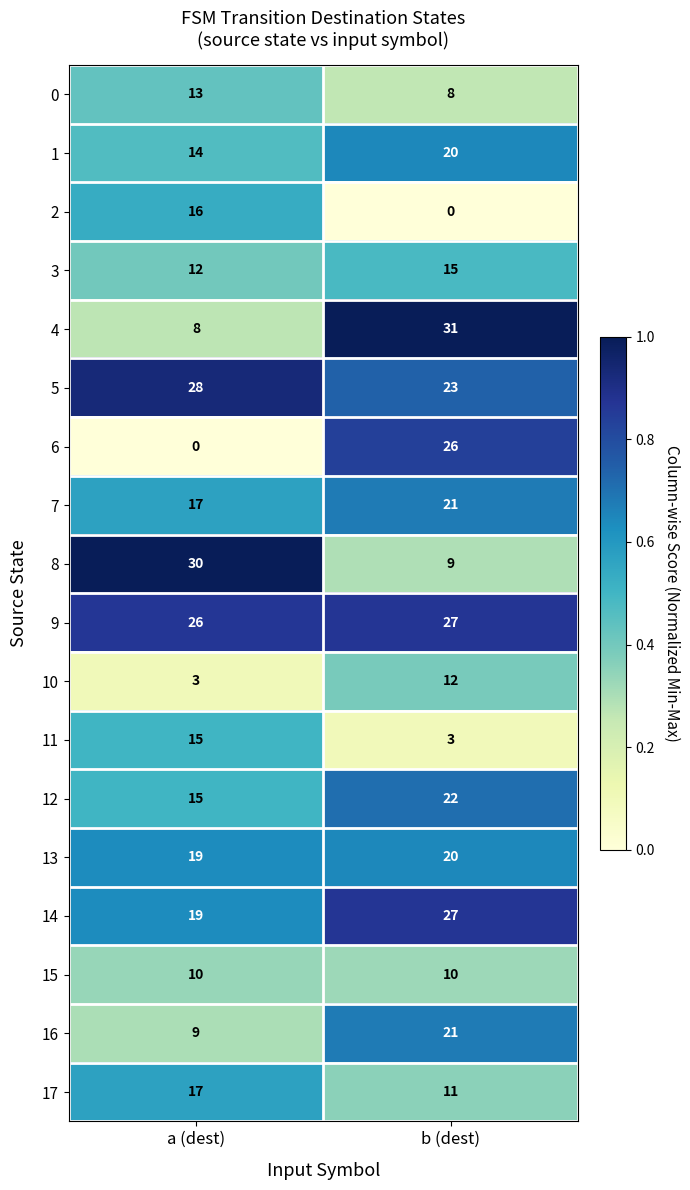

What is the greatest value displayed?

31